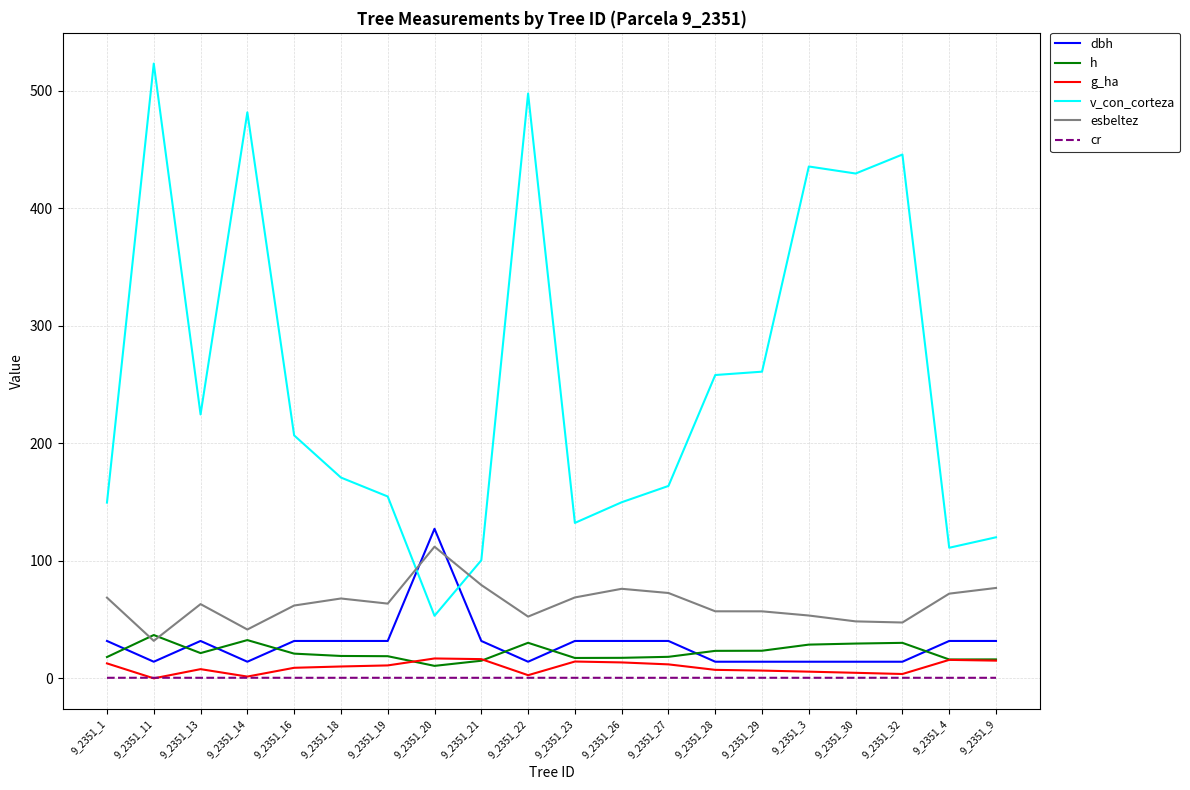

Which category has the highest value in the esbeltez series?

9_2351_20